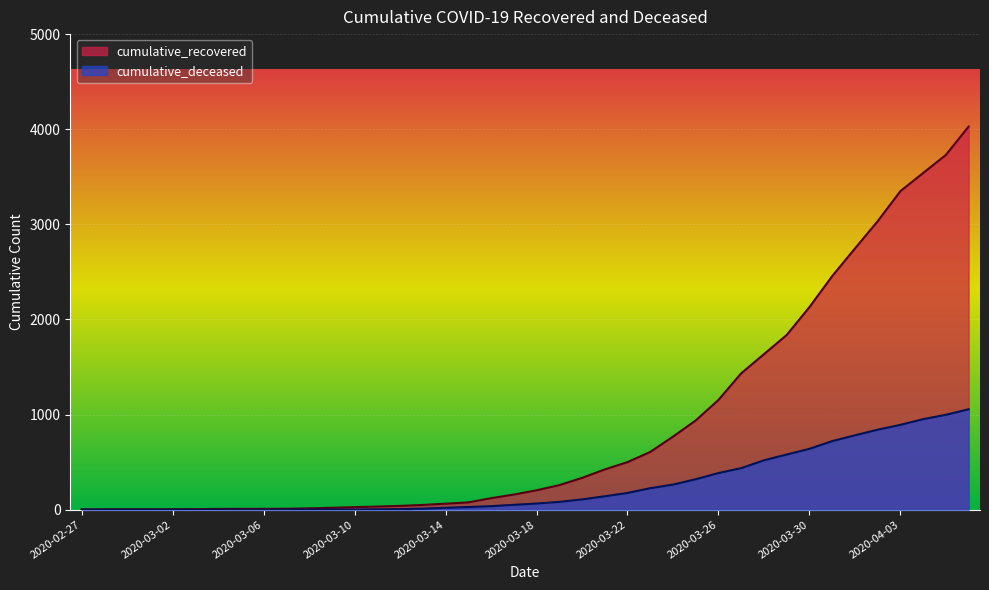

Rank the categories by cumulative_recovered value from lowest to highest.

2020-02-27, 2020-02-28, 2020-02-29, 2020-03-01, 2020-03-02, 2020-03-03, 2020-03-04, 2020-03-05, 2020-03-06, 2020-03-07, 2020-03-08, 2020-03-09, 2020-03-10, 2020-03-11, 2020-03-12, 2020-03-13, 2020-03-14, 2020-03-15, 2020-03-16, 2020-03-17, 2020-03-18, 2020-03-19, 2020-03-20, 2020-03-21, 2020-03-22, 2020-03-23, 2020-03-24, 2020-03-25, 2020-03-26, 2020-03-27, 2020-03-28, 2020-03-29, 2020-03-30, 2020-03-31, 2020-04-01, 2020-04-02, 2020-04-03, 2020-04-04, 2020-04-05, 2020-04-06